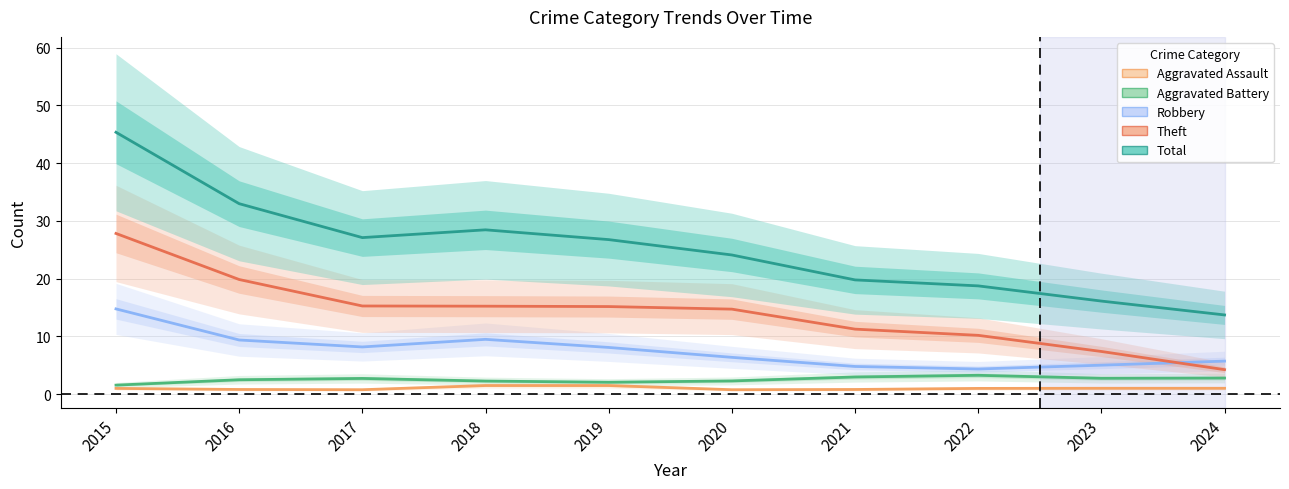

The value of Robbery at 2024 is 7.7. True or false?

False